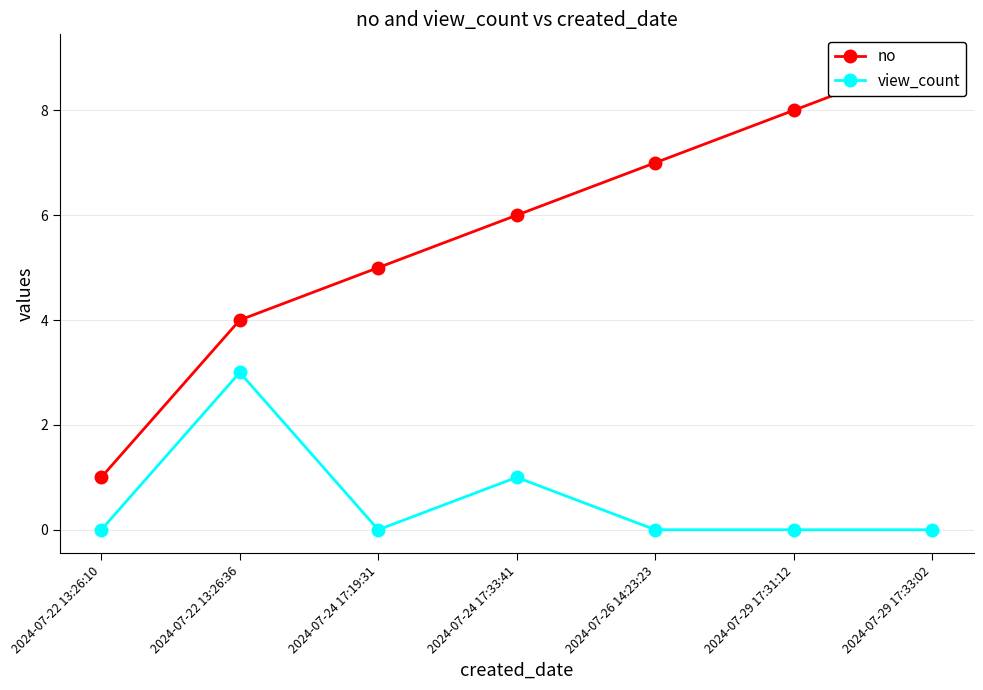

Reading right to left, transcribe all the data shown in this chart.

no: 9	8	7	6	5	4	1
view_count: 0	0	0	1	0	3	0